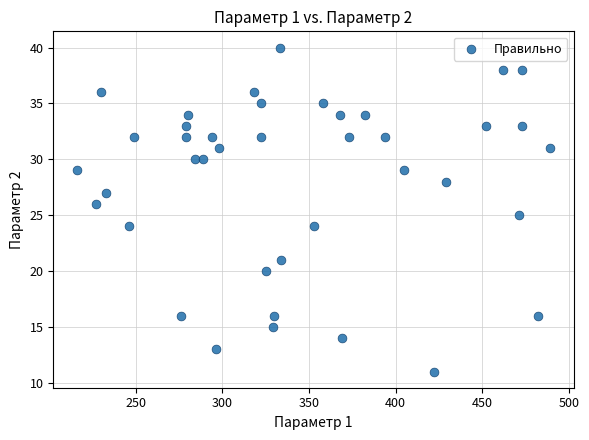

What is the range of Y values (max minus min)?

29